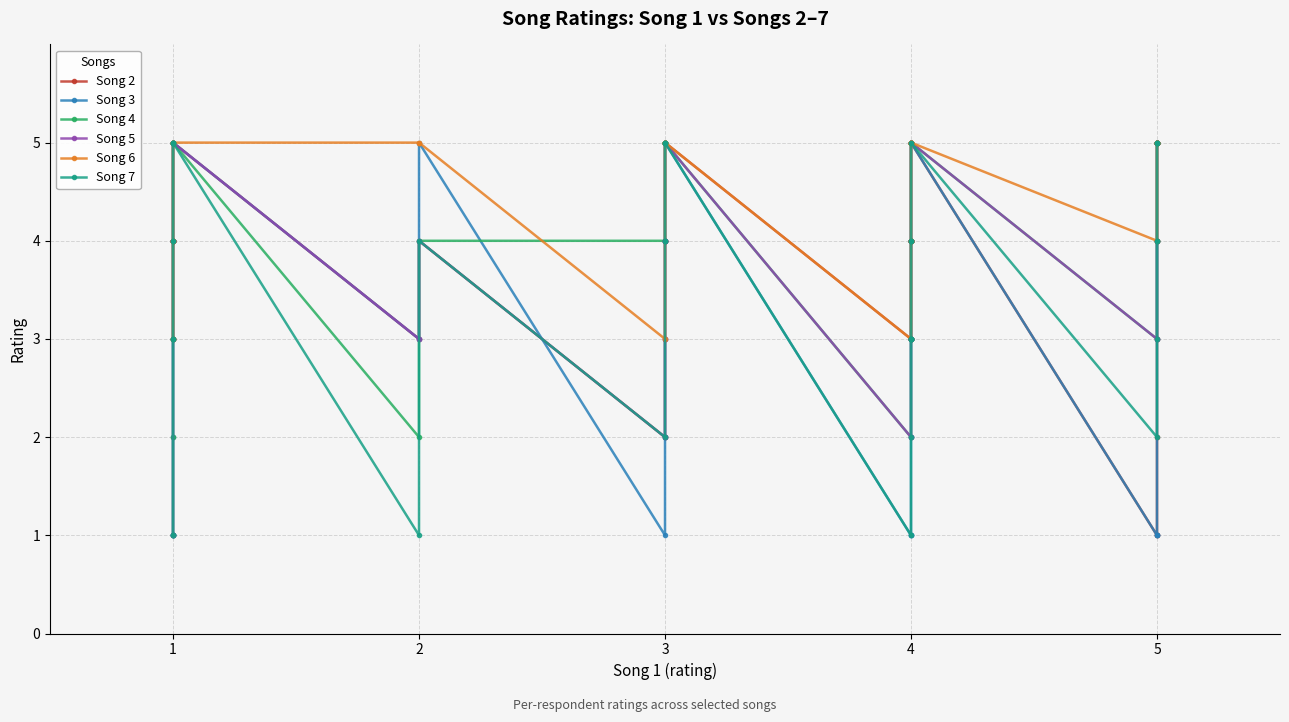

Rank the series by their maximum value, from highest to lowest.

Song 2, Song 3, Song 4, Song 5, Song 6, Song 7